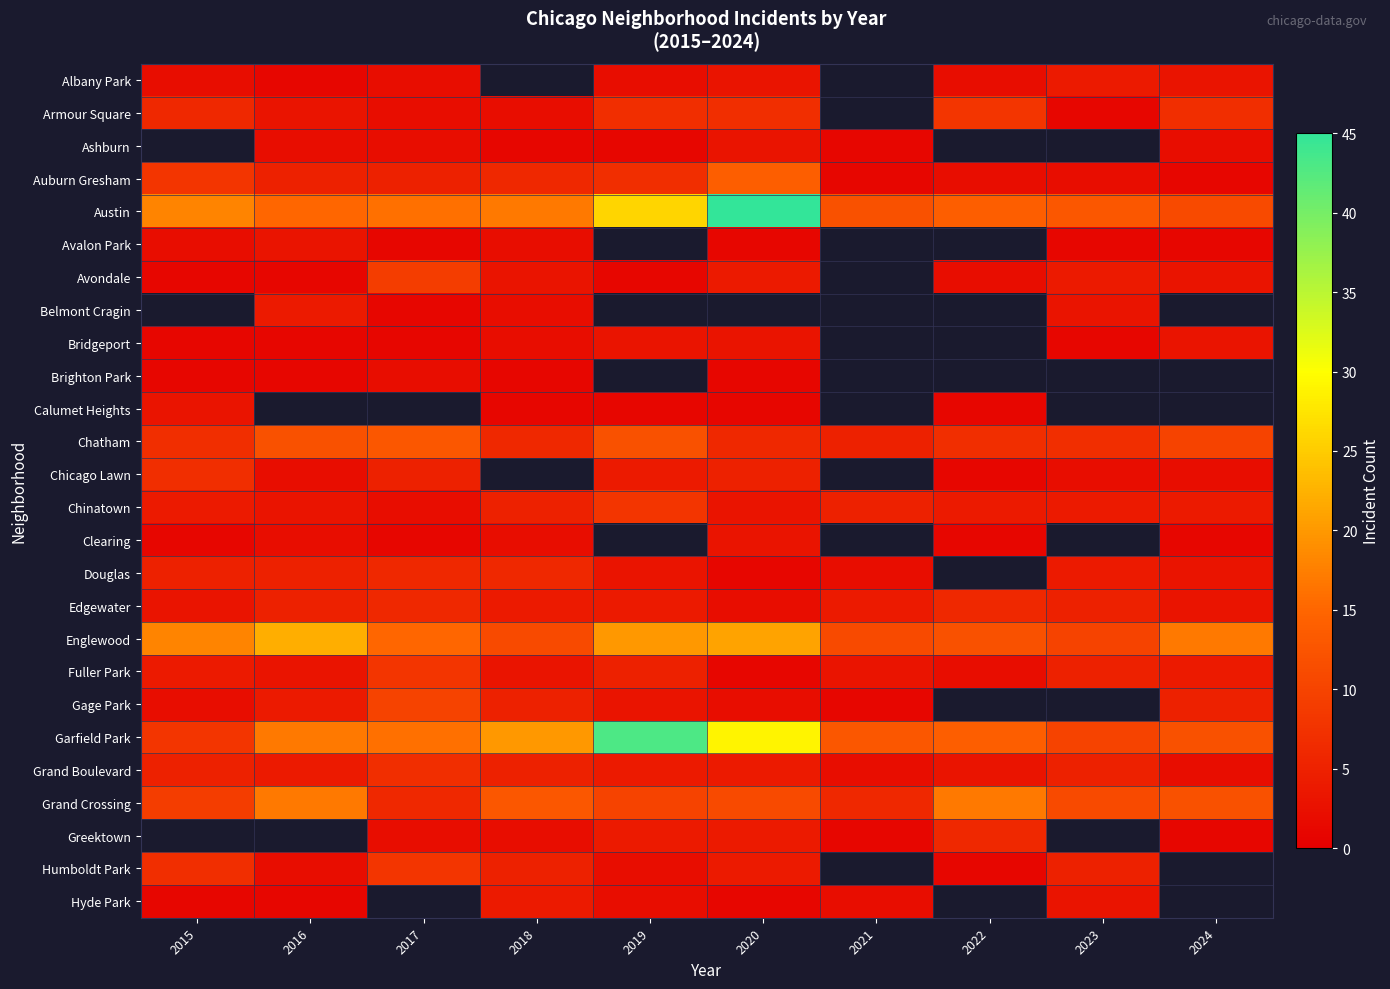

Read the Armour Square value at 2022.

8.0